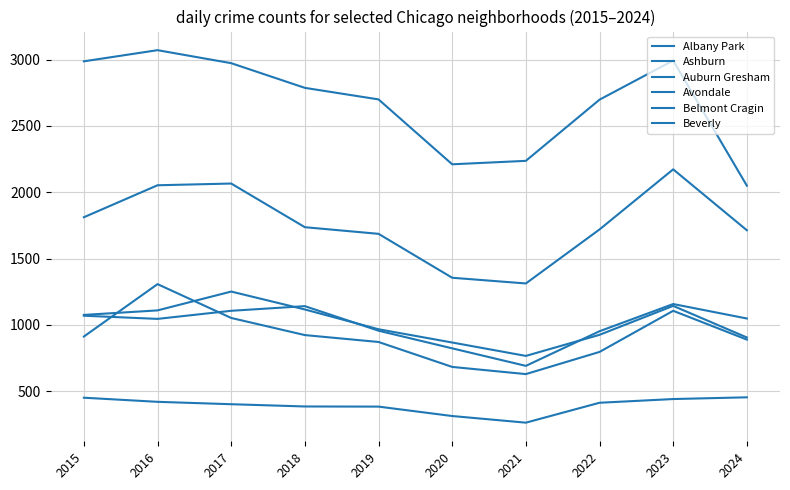

True or false: Beverly and Auburn Gresham intersect in this chart.

False